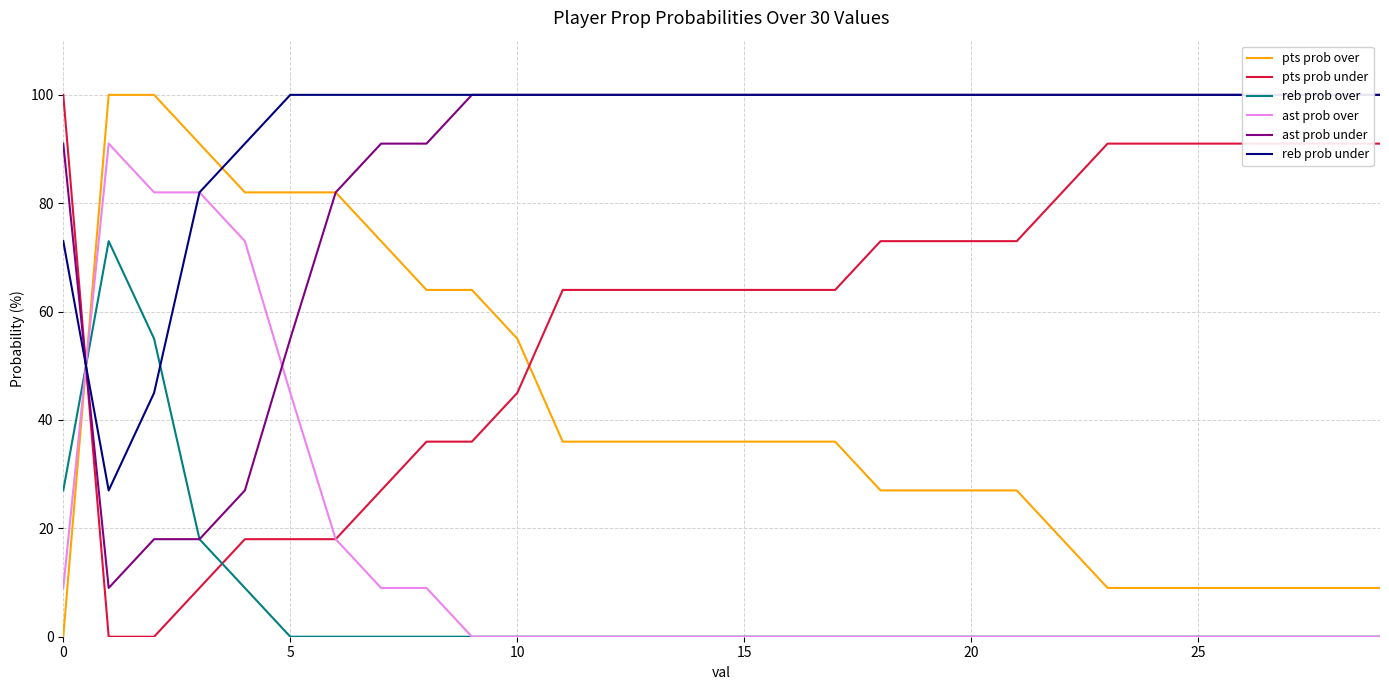

What is the value of the pts prob under point at the 28th from the left?

91